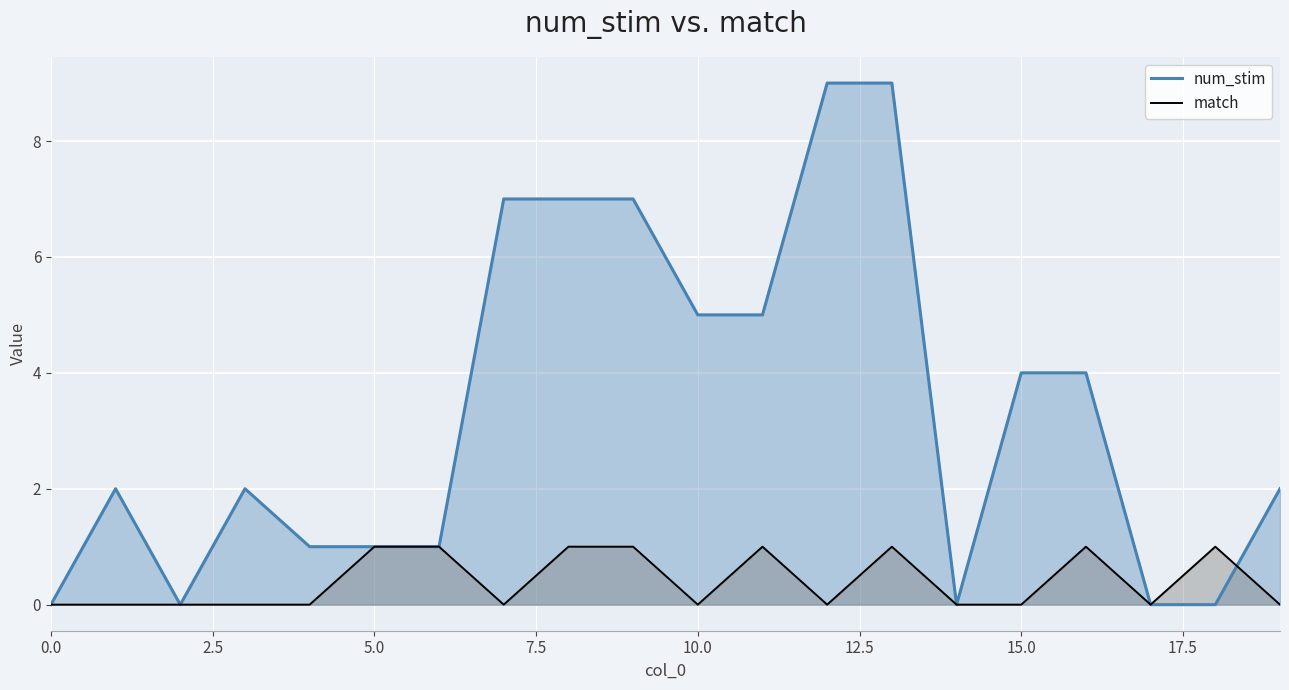

Rank the series at 15.0 from lowest to highest value.

match, num_stim